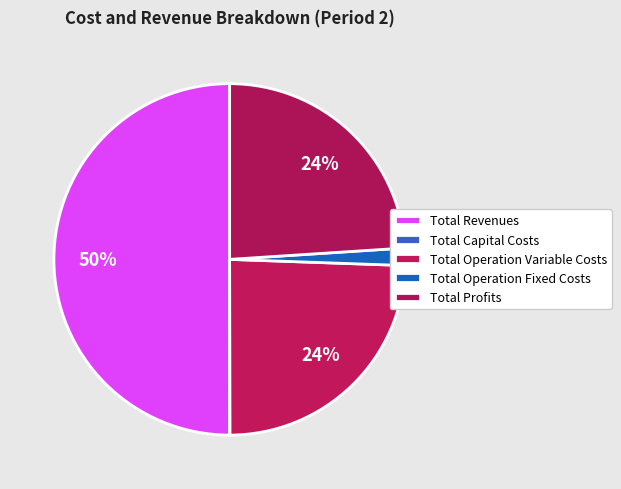

Is there a majority slice in this chart?

Yes